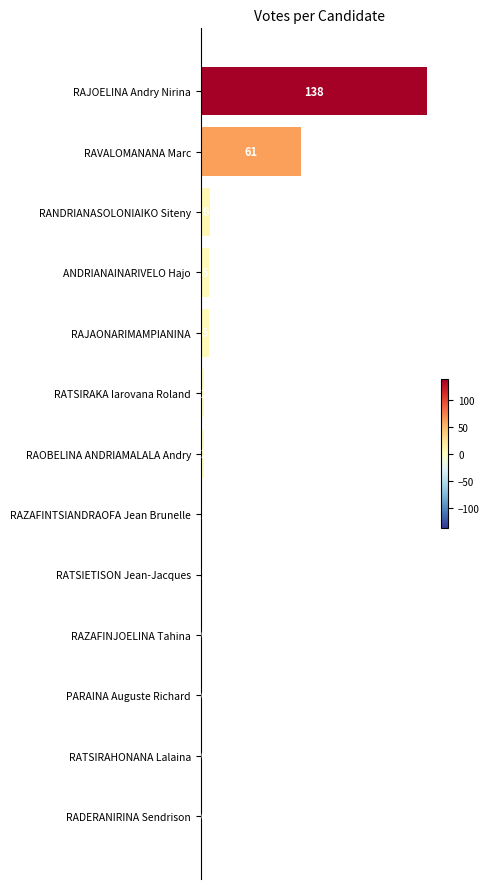

What is the maximum value shown in the chart?

138